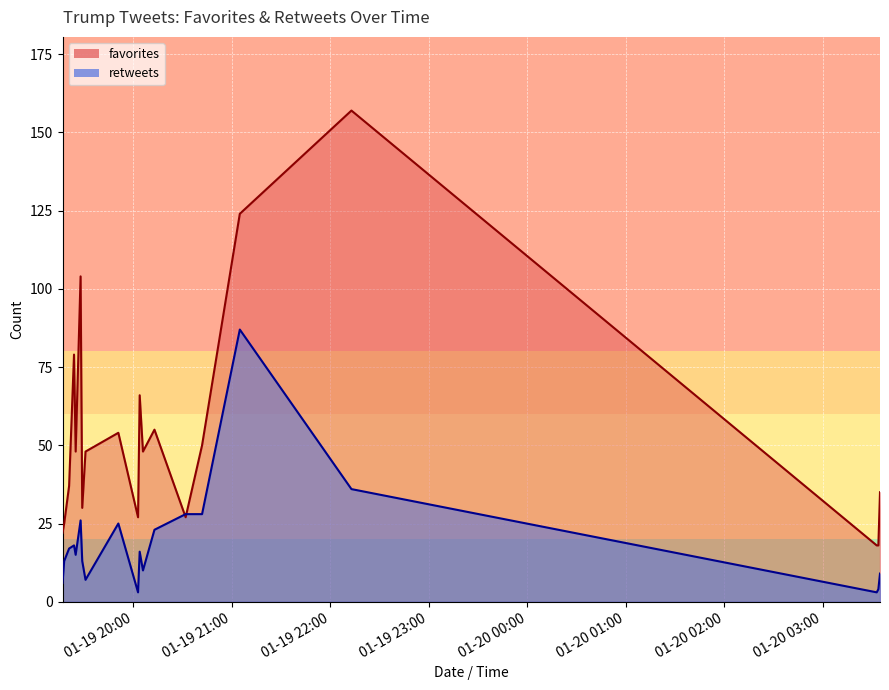

Which category has the highest value in the retweets series?

2015-01-19 21:05